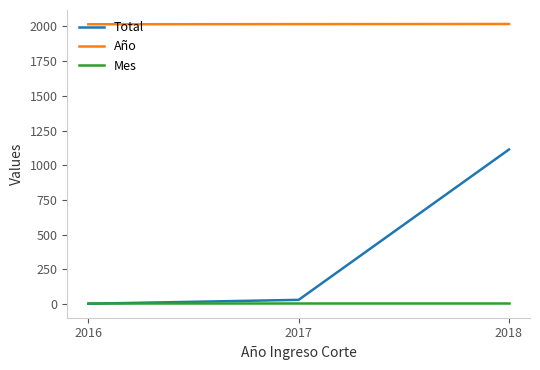

How many values in the Total series are below 29?

1